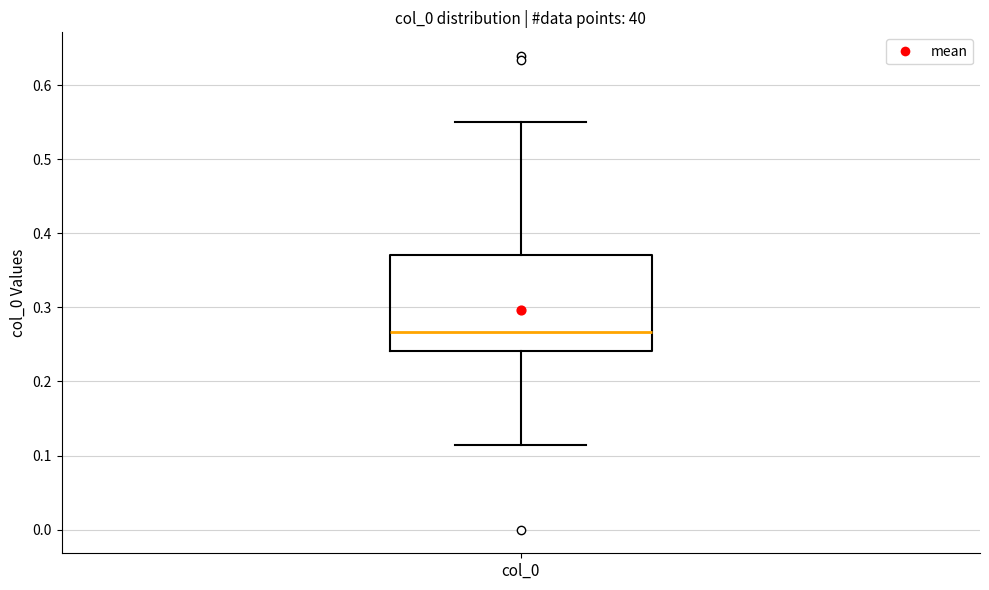

Transcribe this box plot: give where the median line is, the range the box spans, and where the two whiskers end, as read against the y-axis. The values are not printed on the chart, so give them approximately, as read against the axis.

median 0.27, box 0.24 to 0.37, whiskers 0.11 to 0.55